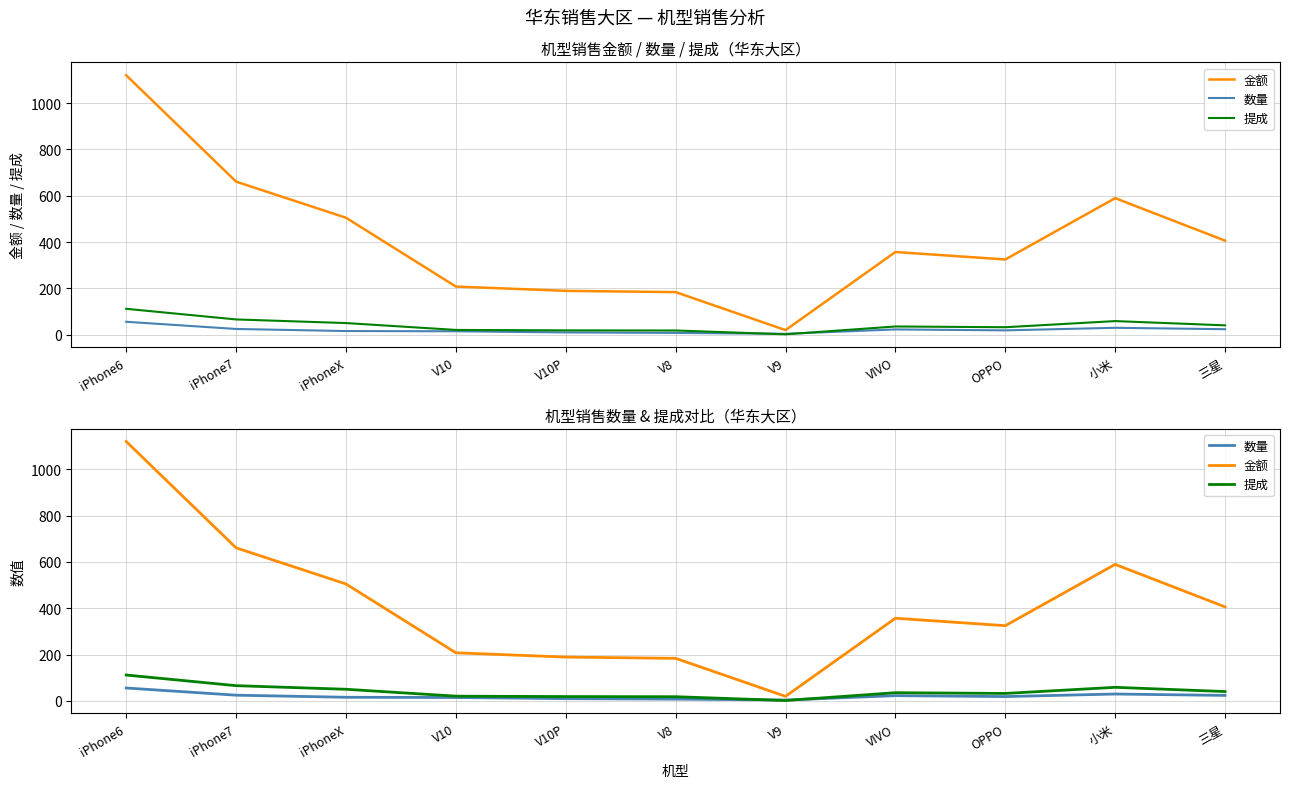

Rank the series at V10 from highest to lowest value.

金额, 提成, 数量